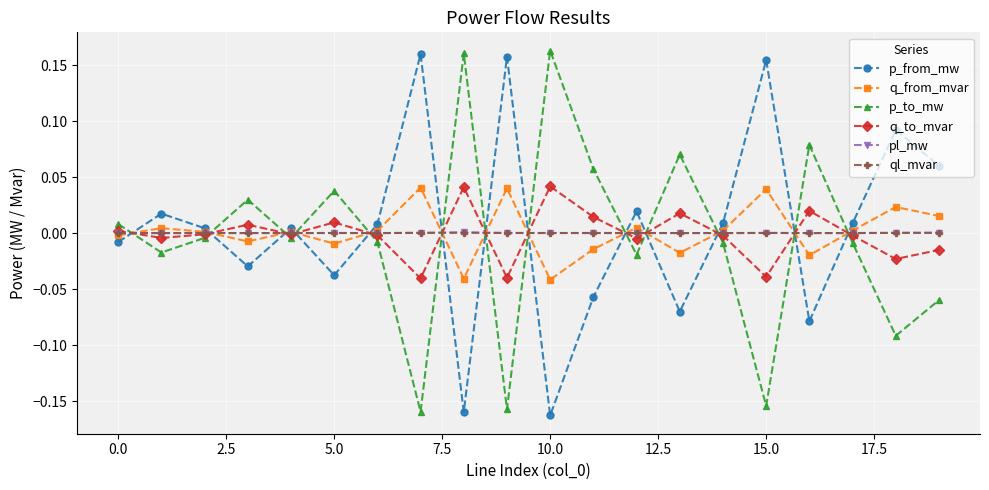

True or false: p_from_mw and pl_mw cross at least once.

True